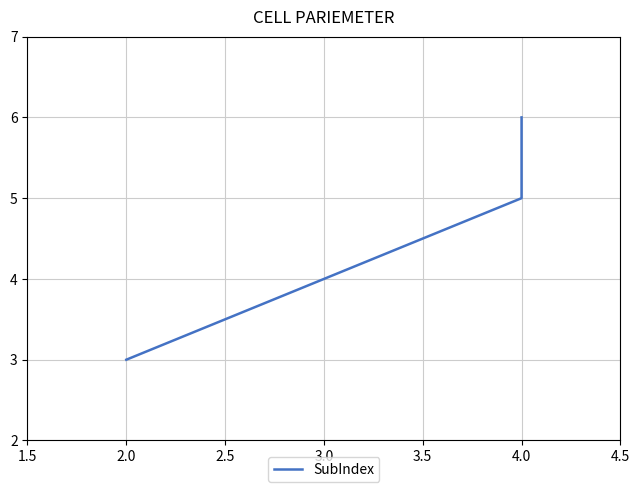

Which has a higher value, 2.0 or 4.0?

4.0